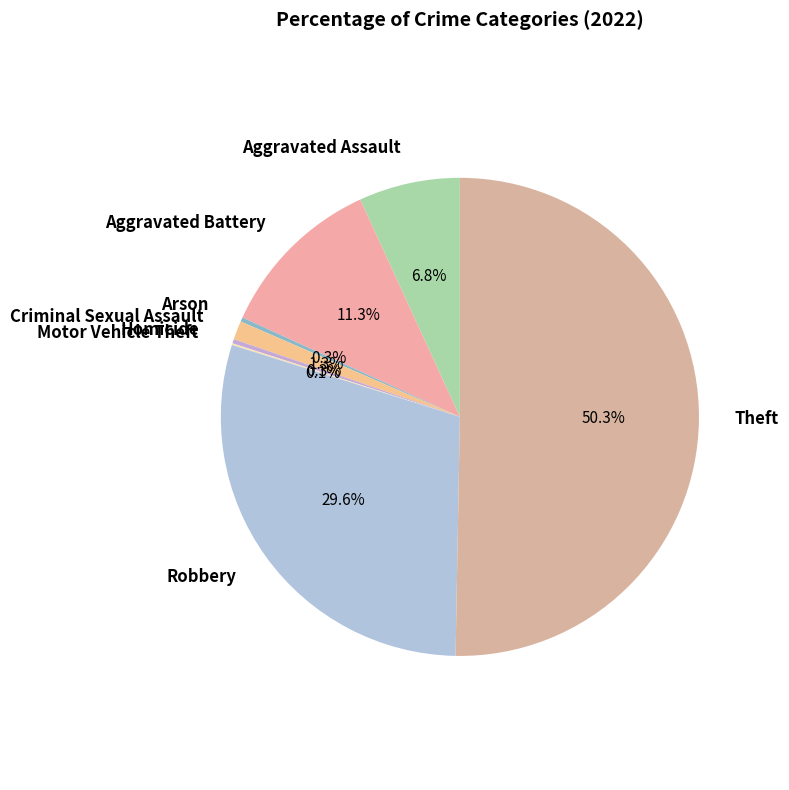

To the nearest percent, what is the average slice percentage?

12%